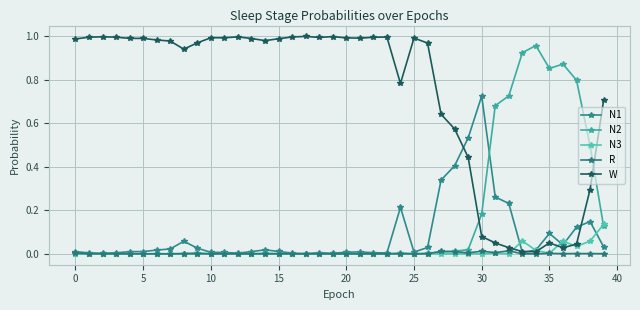

Where is N2 nearest to the value 0?

5